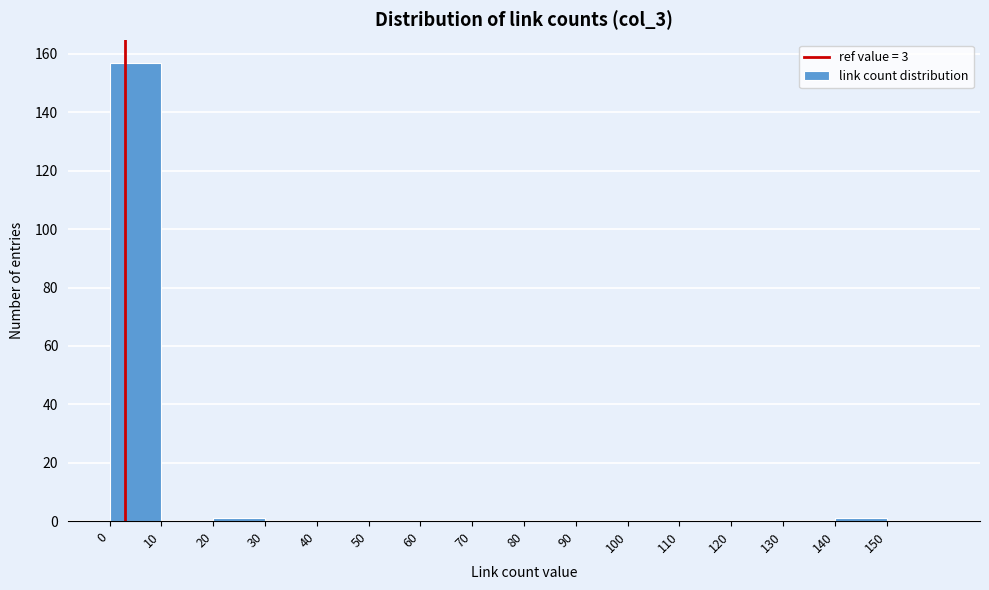

Reading left to right, transcribe this chart: for each bar, give the range it covers on the x-axis and its height. The values are not printed on the chart, so give them approximately, as read against the axis.

0 to 10: 158
10 to 20: 0
20 to 30: under 2
30 to 40: 0
40 to 50: 0
50 to 60: 0
60 to 70: 0
70 to 80: 0
80 to 90: 0
90 to 100: 0
100 to 110: 0
110 to 120: 0
120 to 130: 0
130 to 140: 0
140 to 150: under 2
150 to 160: 0